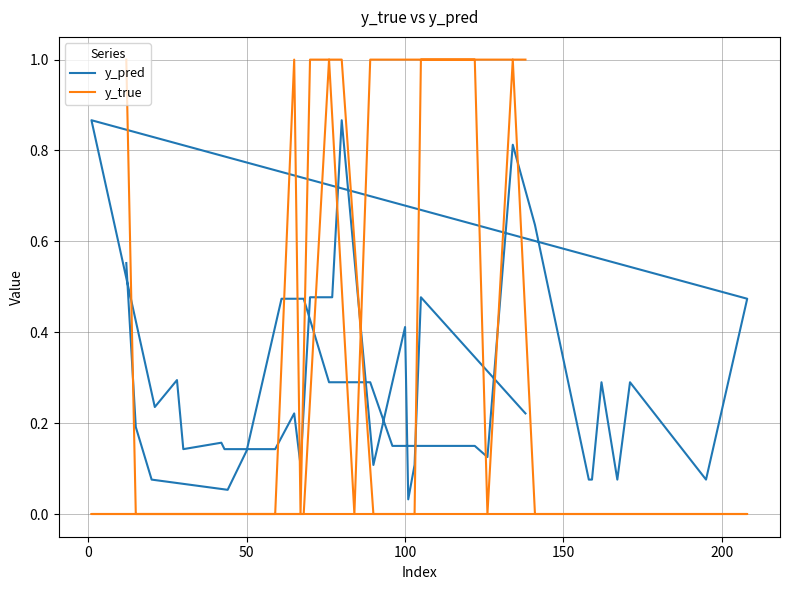

What are all the series names shown in the legend?

y_pred, y_true